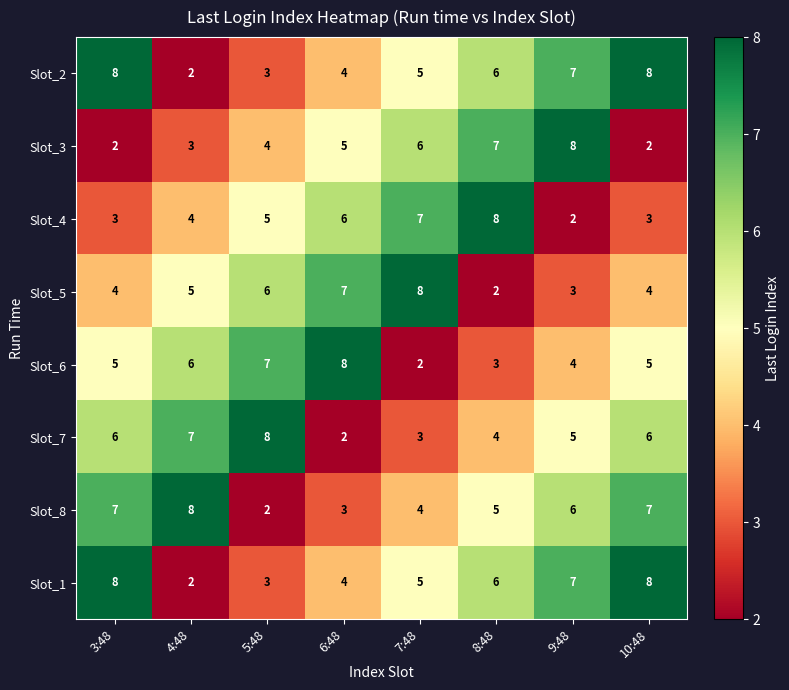

Count the number of data series in this chart.

8